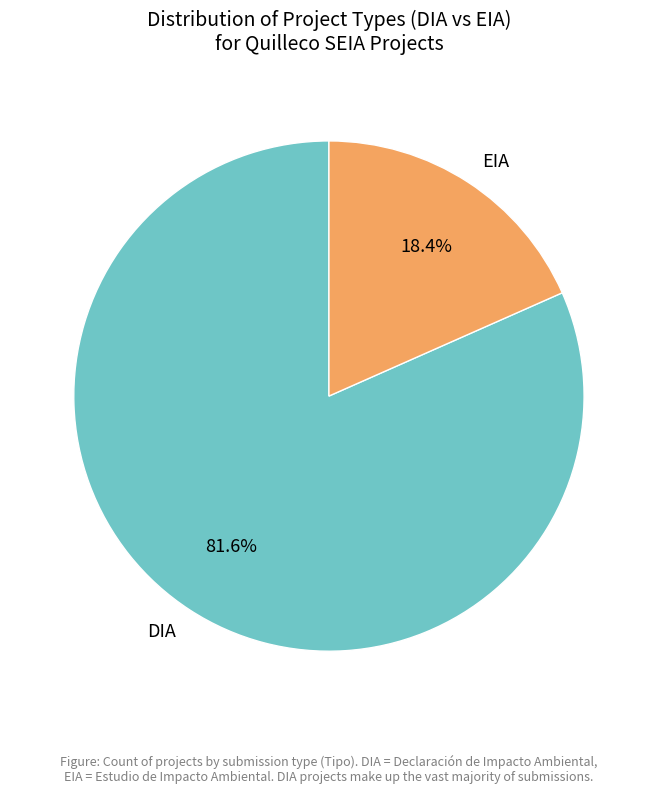

To the nearest percent, what is the combined percentage of DIA and EIA?

100%